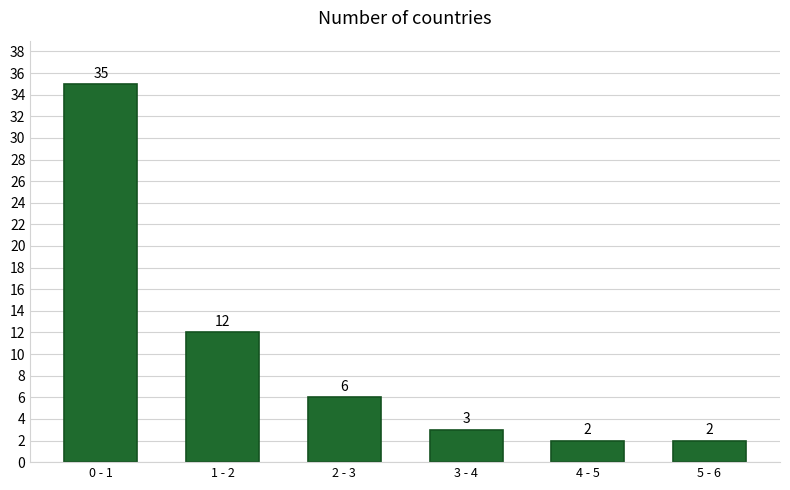

Reading left to right, what are all the values shown in this chart?

0 - 1=35	1 - 2=12	2 - 3=6	3 - 4=3	4 - 5=2	5 - 6=2